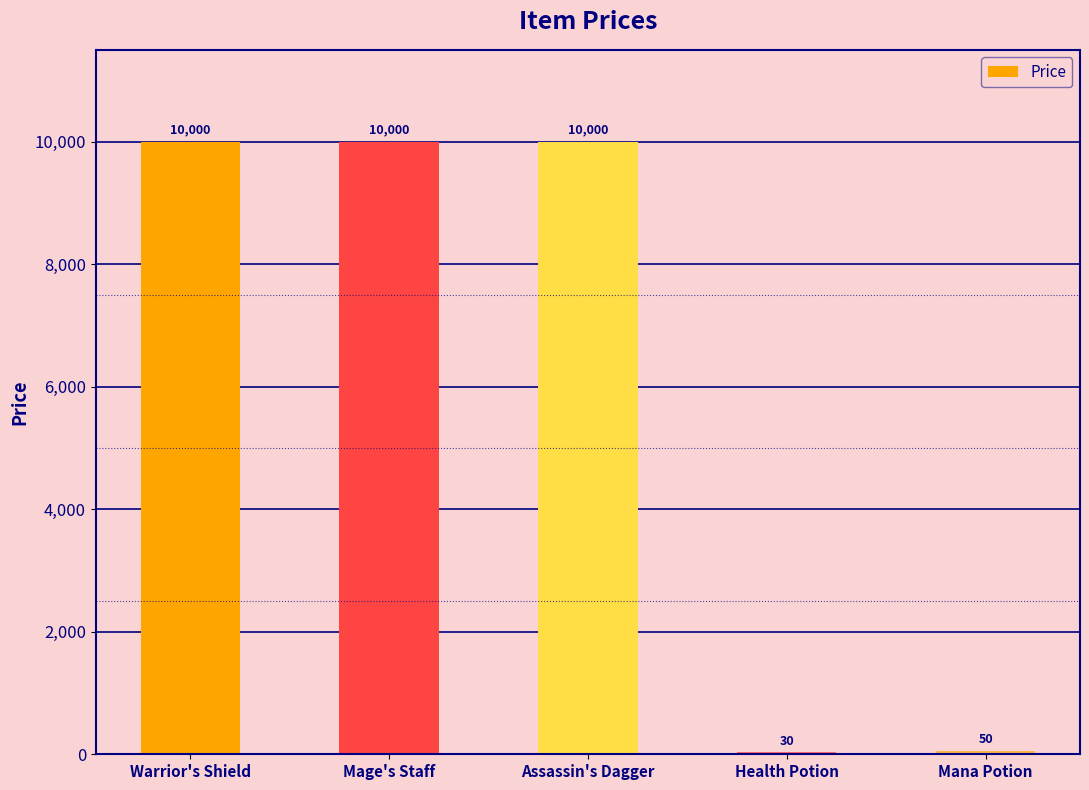

What is the sum of all values?

30080